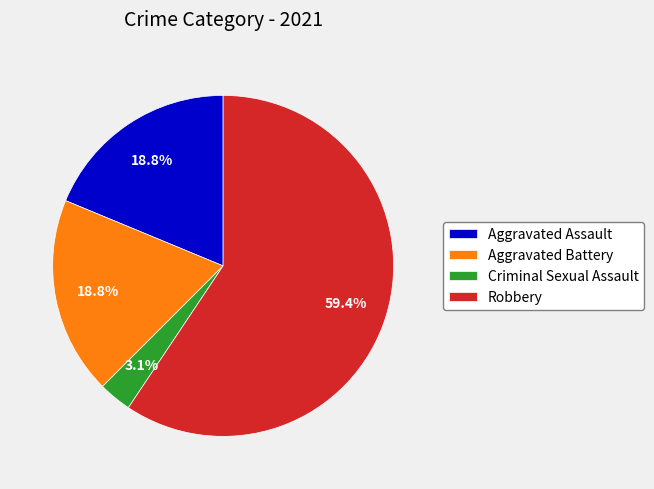

Is there a majority slice in this chart?

Yes